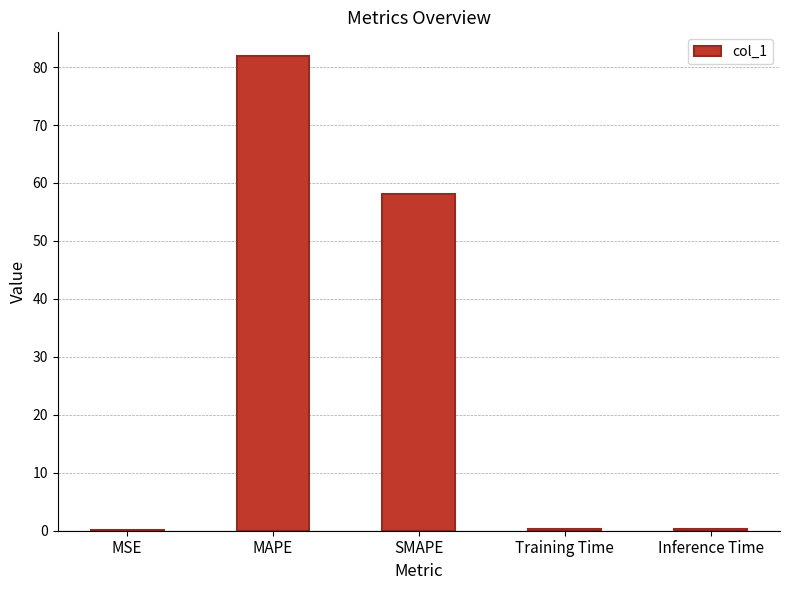

The chart shows a value of 103.3 at SMAPE. True or false?

False